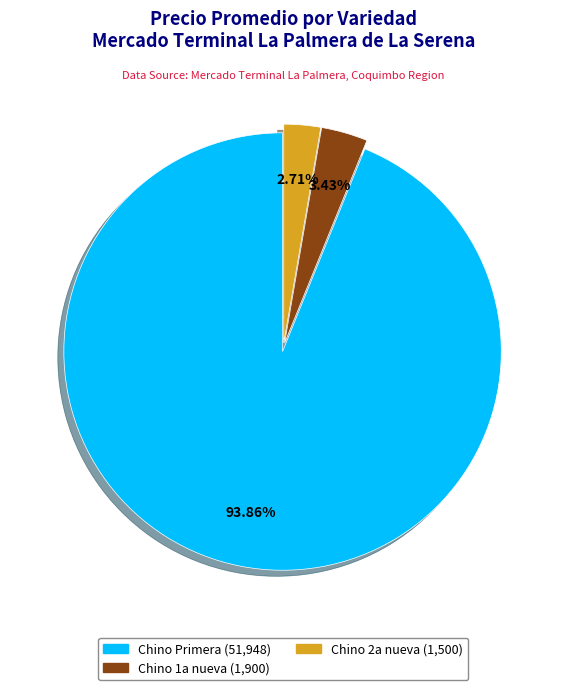

Count the number of slices in the pie.

3